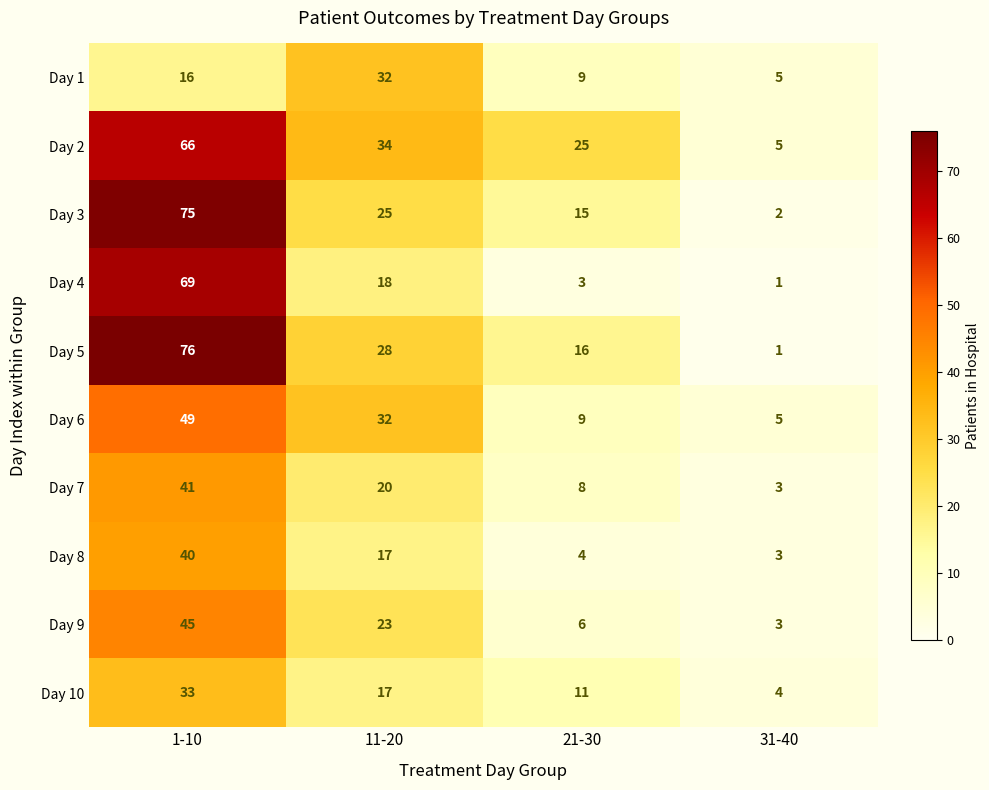

Is it true that Day 5 equals 16 at 21-30?

True